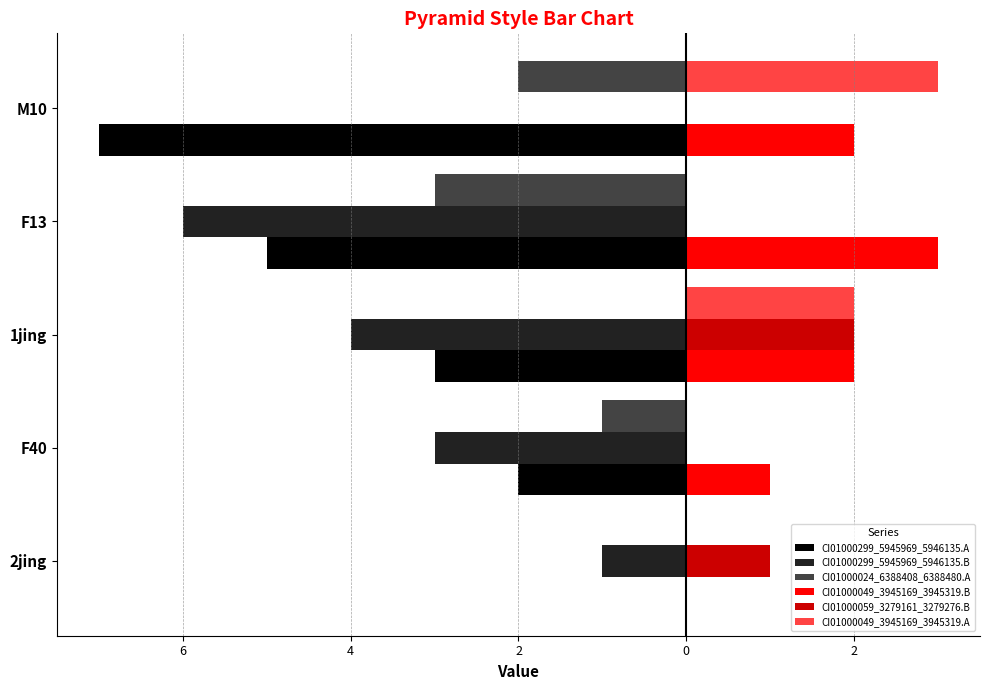

What are all the series names shown in the legend?

CI01000299_5945969_5946135.A, CI01000299_5945969_5946135.B, CI01000024_6388408_6388480.A, CI01000049_3945169_3945319.B, CI01000059_3279161_3279276.B, CI01000049_3945169_3945319.A